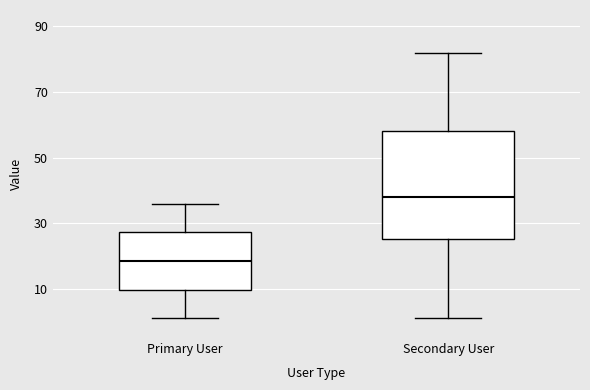

Which box is the tallest, from its lower edge to its upper edge?

Secondary User